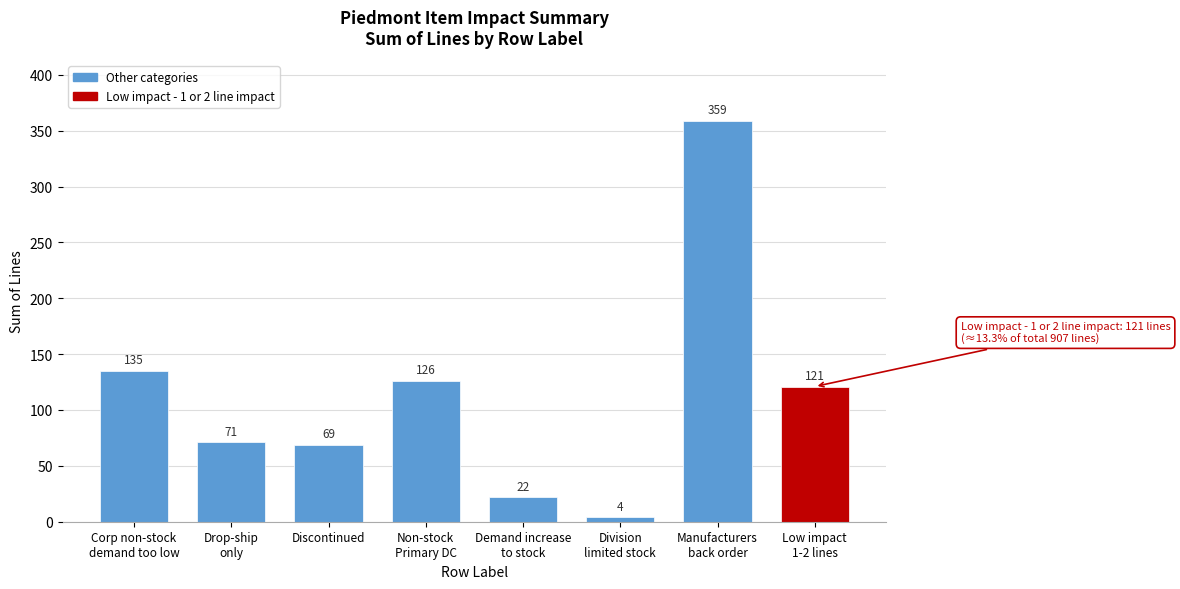

Reading left to right, extract all data points from this chart.

135	71	69	126	22	4	359	121